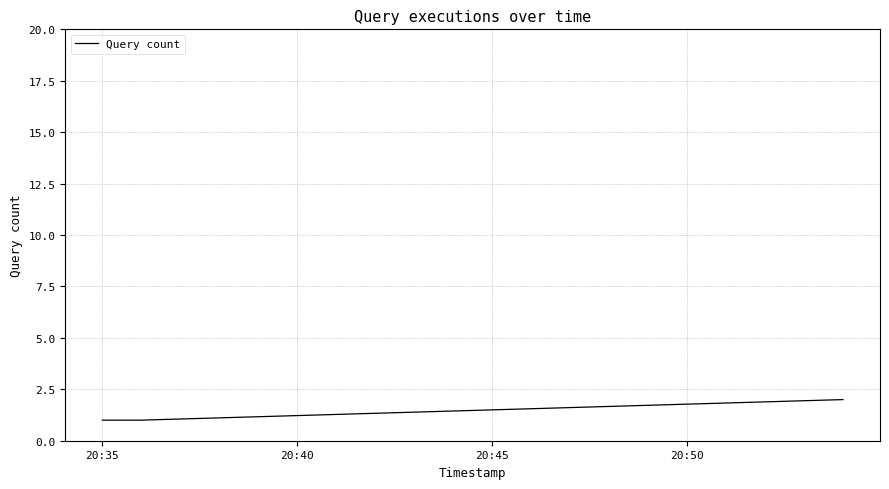

Does the chart display data point markers on the line(s)?

No